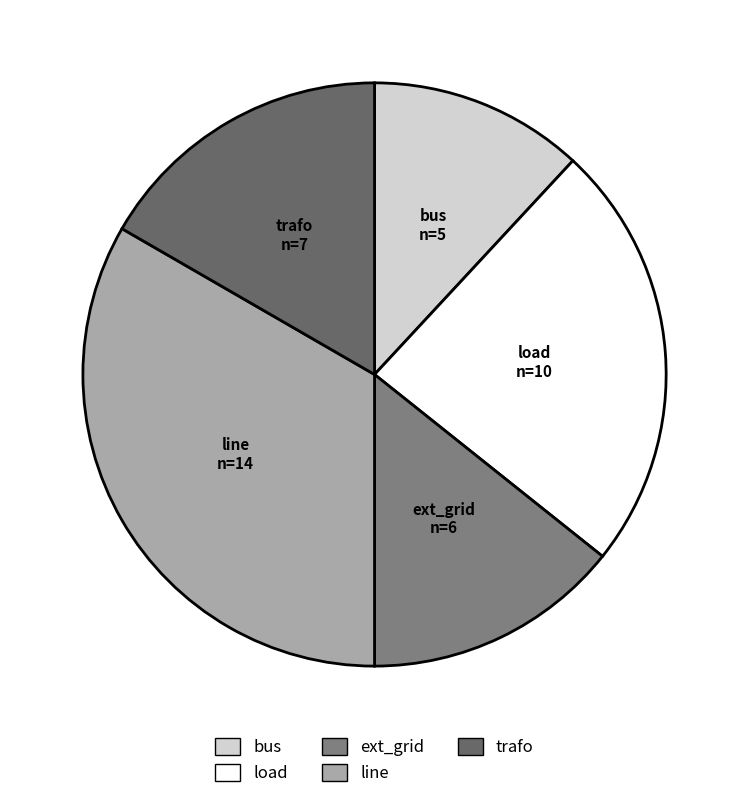

What is the ratio of the value at bus to the value at ext_grid?

0.8